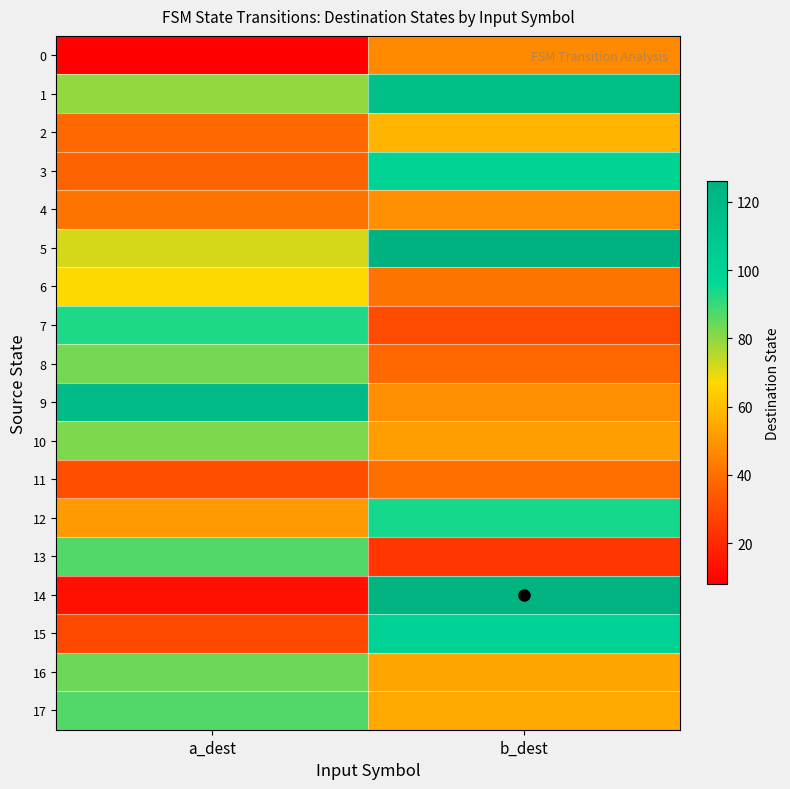

At how many categories does at least one series exceed 125?

1